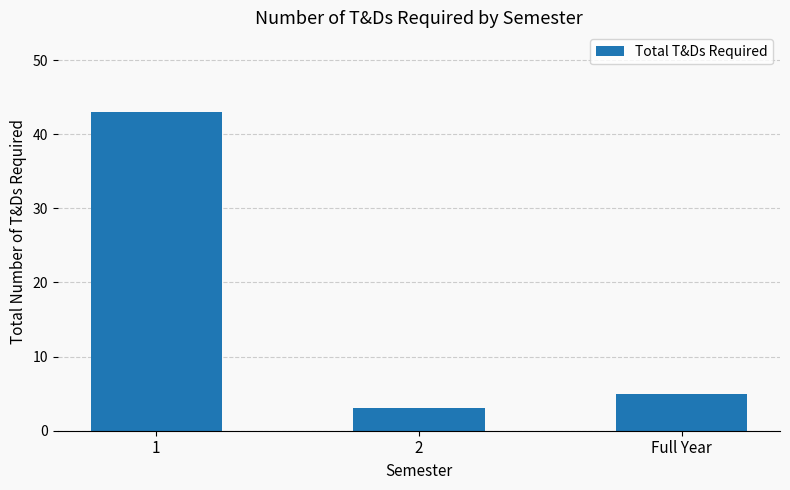

What is the change in value from 1 to 2?

-40